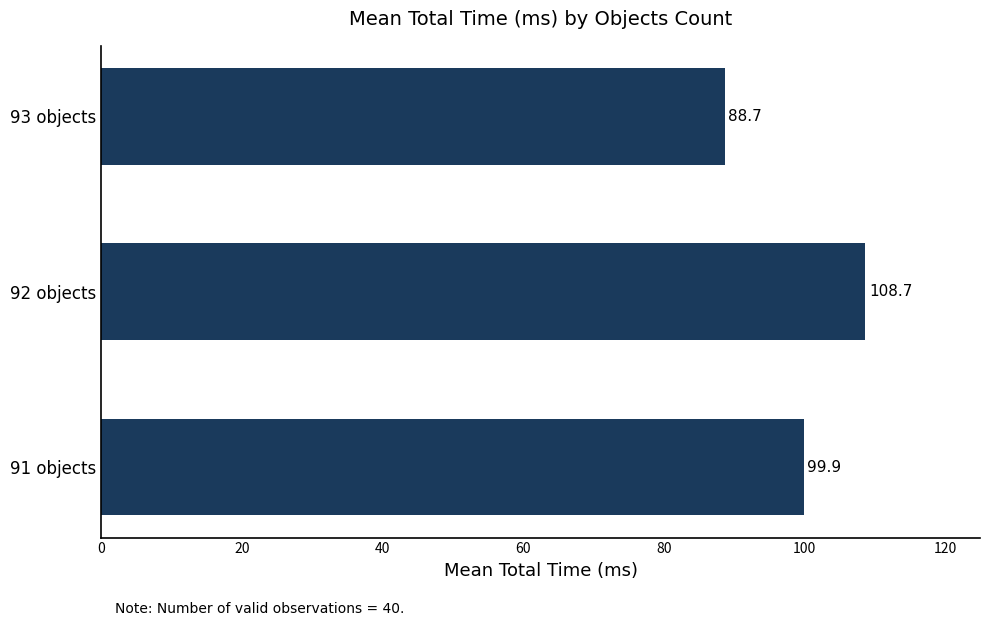

Rank the categories by value from highest to lowest.

92 objects, 91 objects, 93 objects